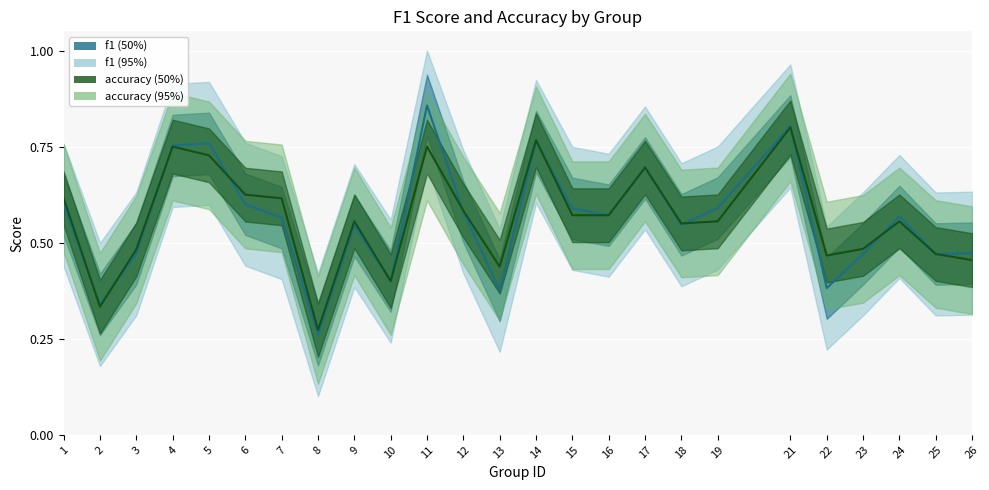

True or false: f1 has a value of 0.6 at 19.

True